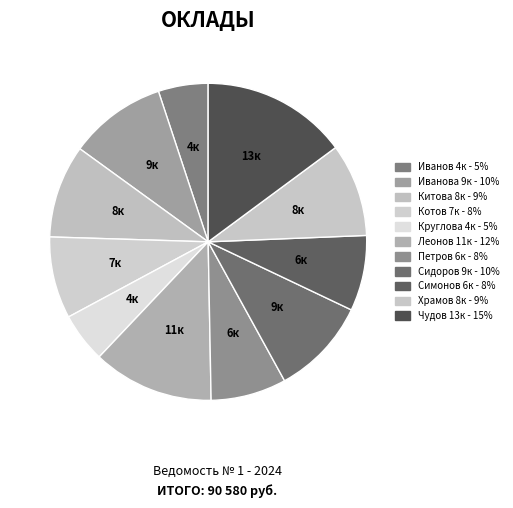

How many segments does this pie chart have?

11